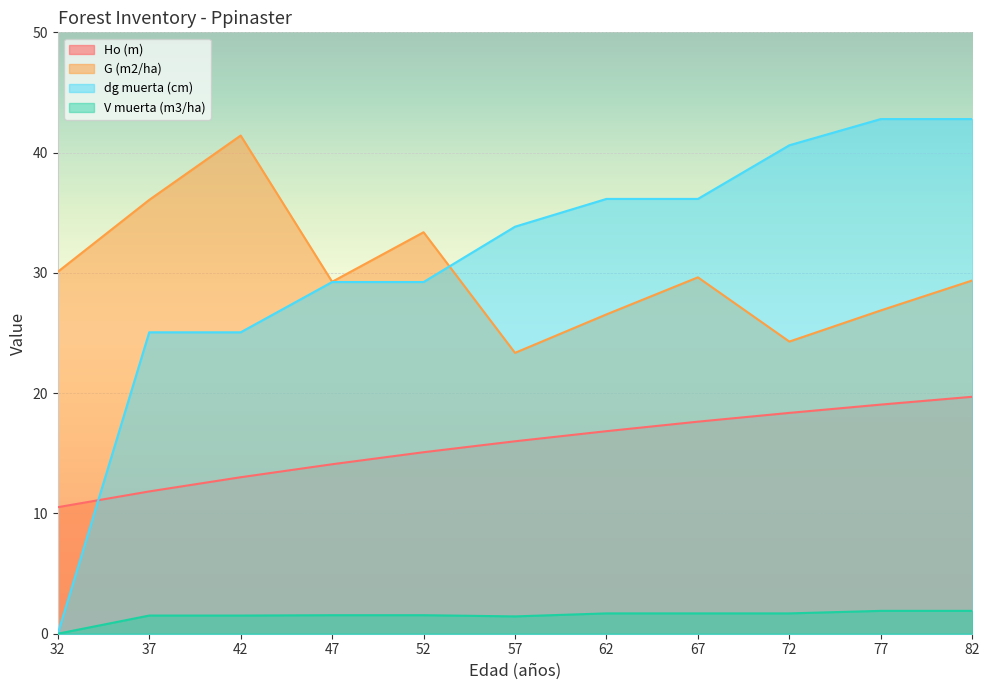

Reading left to right, list all the values displayed in this chart.

Ho (m): 10.5	11.8	13.0	14.1	15.1	16.0	16.8	17.6	18.4	19.1	19.7
G (m2/ha): 30.1	36.1	41.4	29.3	33.4	23.4	26.6	29.6	24.3	26.9	29.4
dg muerta (cm): 0.0	25.1	25.1	29.2	29.2	33.8	36.1	36.1	40.6	42.8	42.8
V muerta (m3/ha): 0.0	1.5	1.5	1.5	1.5	1.4	1.7	1.7	1.7	1.9	1.9